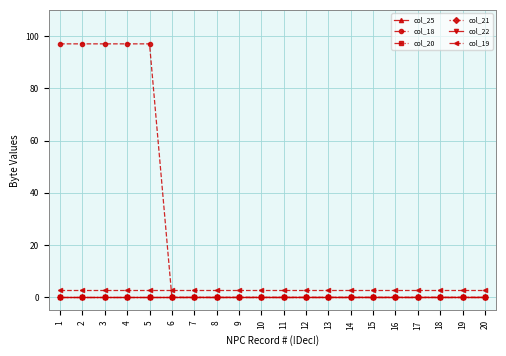

True or false: col_20 and col_25 cross at least once.

False